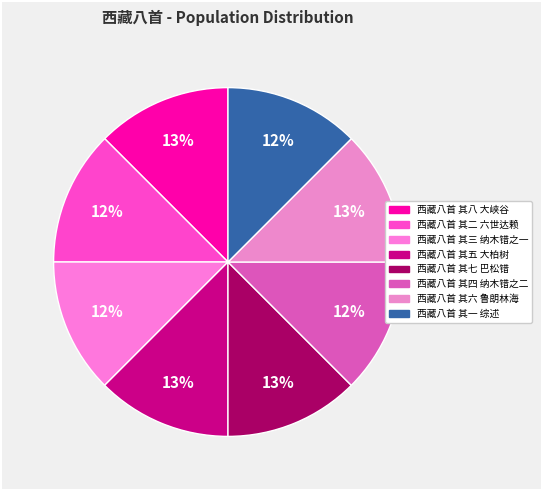

Does any single category account for the majority?

No